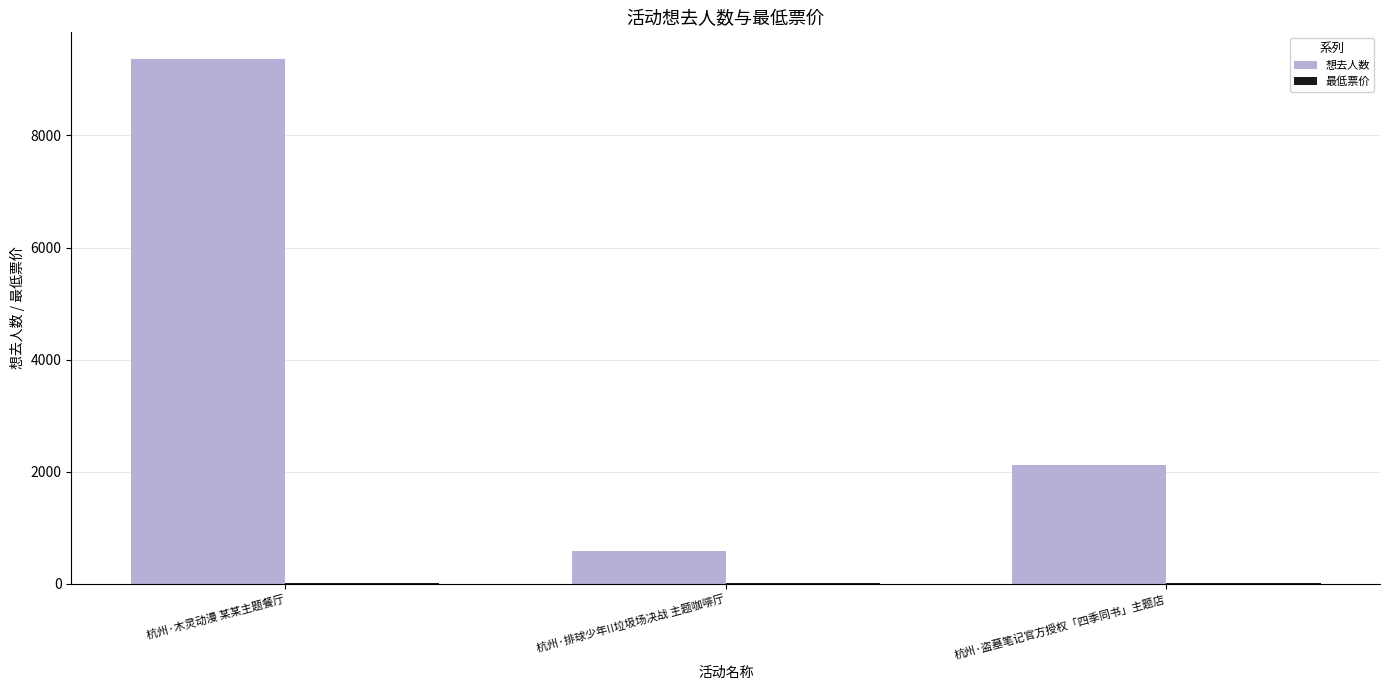

Between 杭州·木灵动漫 某某主题餐厅 and 杭州·盗墓笔记官方授权「四季同书」主题店, which series saw the biggest shift?

想去人数